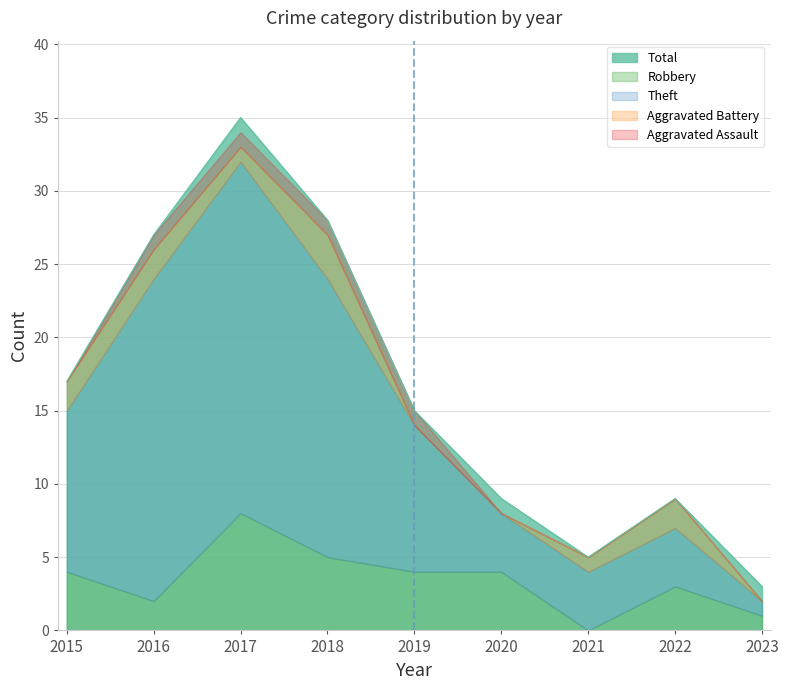

At which label does Theft first exceed 10?

2015